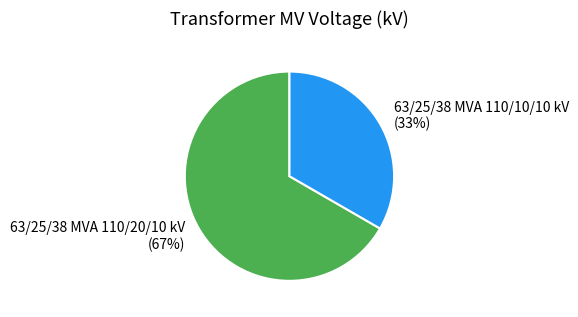

Which has a higher value, 63/25/38 MVA 110/20/10 kV or 63/25/38 MVA 110/10/10 kV?

63/25/38 MVA 110/20/10 kV